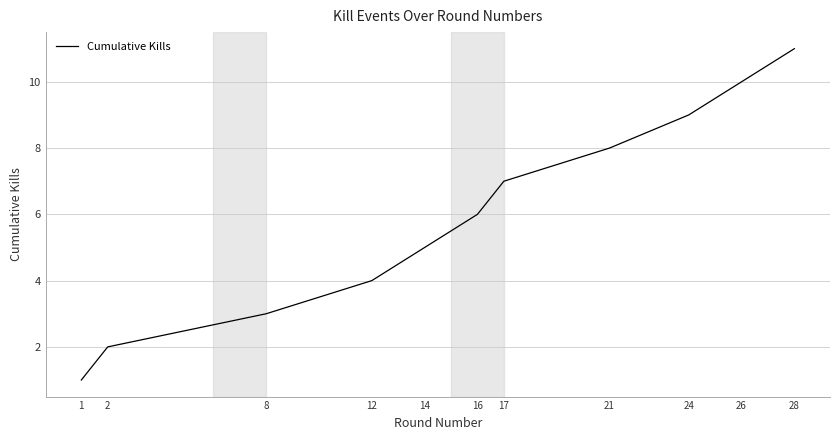

What value does the data have at 2?

2